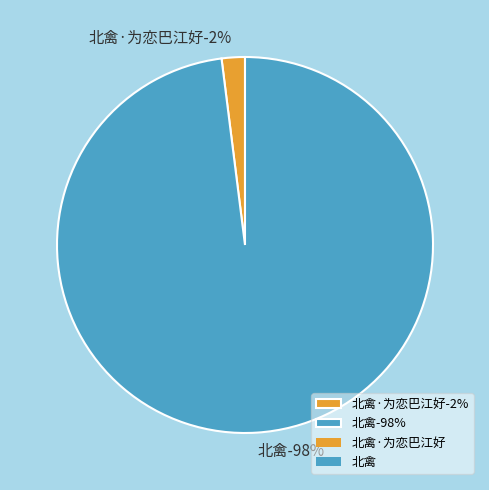

Which slice is the smallest?

北禽·为恋巴江好